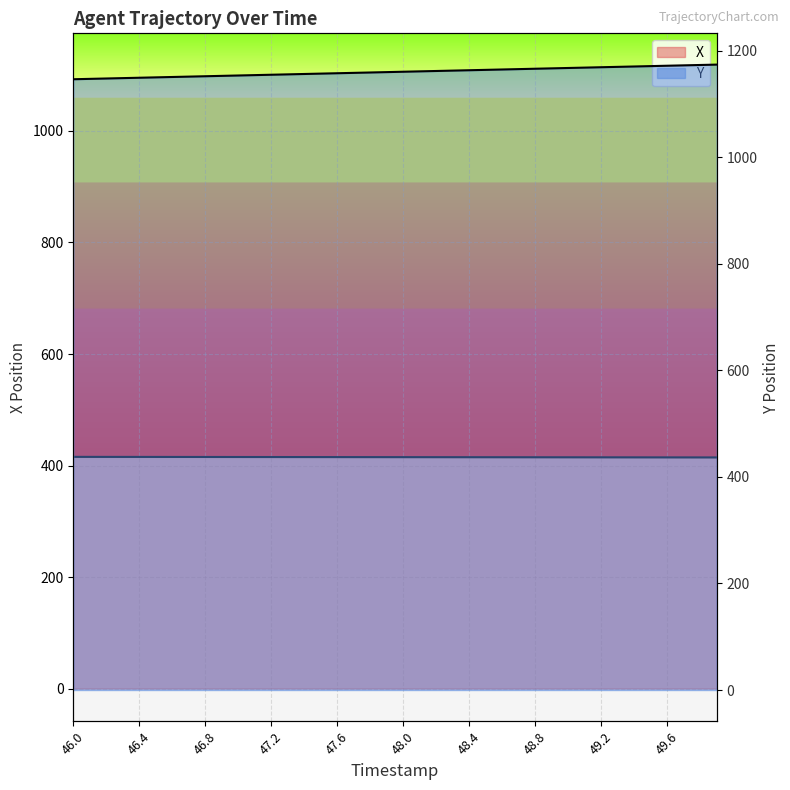

Between 49.6 and 47.0, which is larger?

47.0